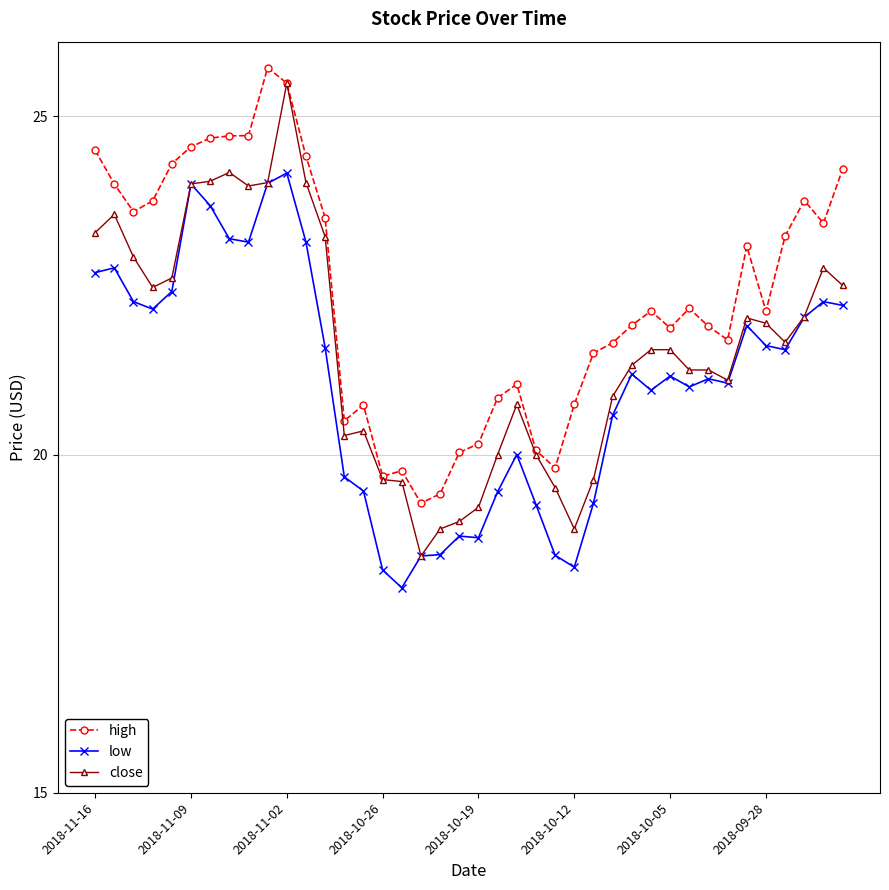

Which series has the largest total across all categories?

high